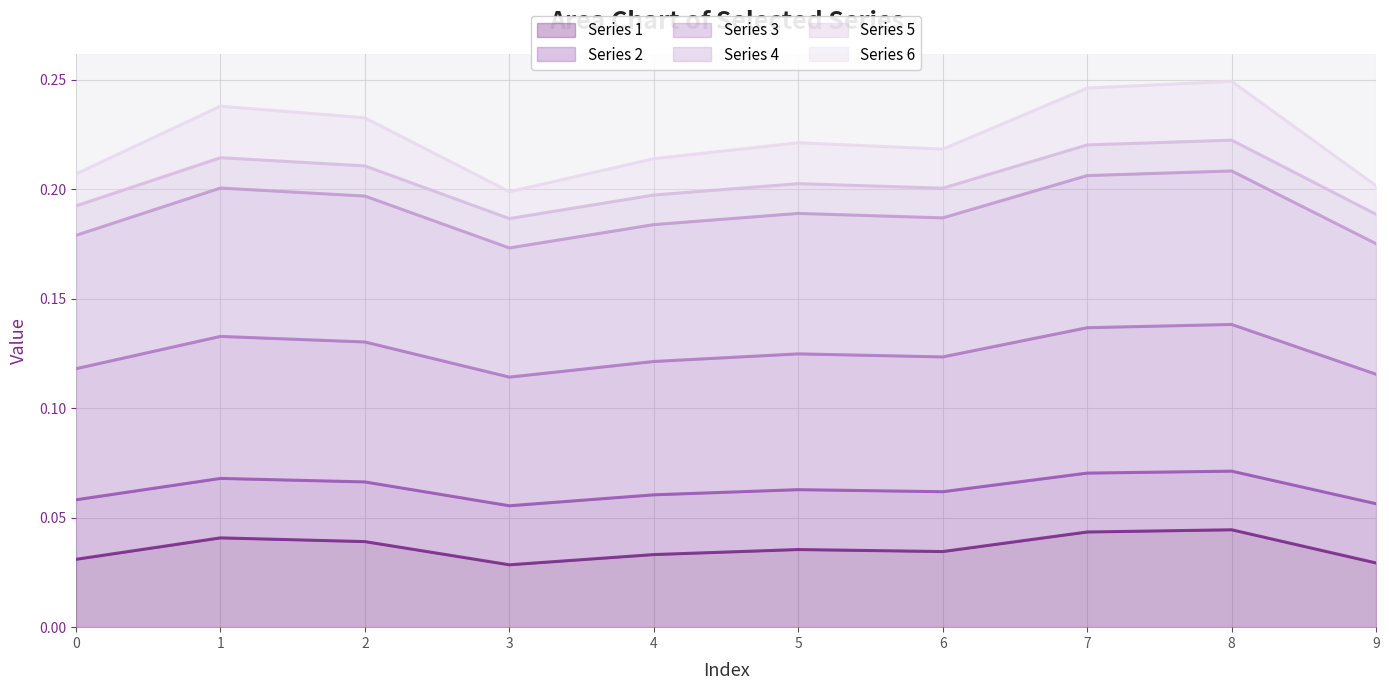

What is the total value across all series at 9?

0.2